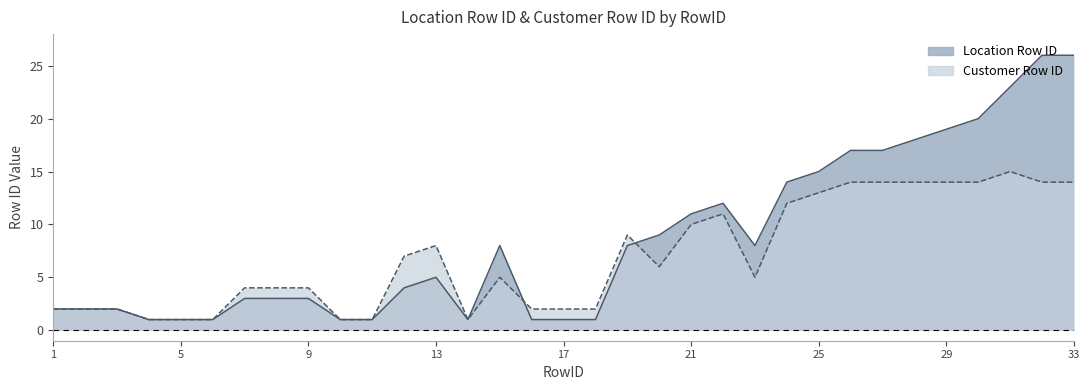

At which category does the chart reach its minimum across all series?

4